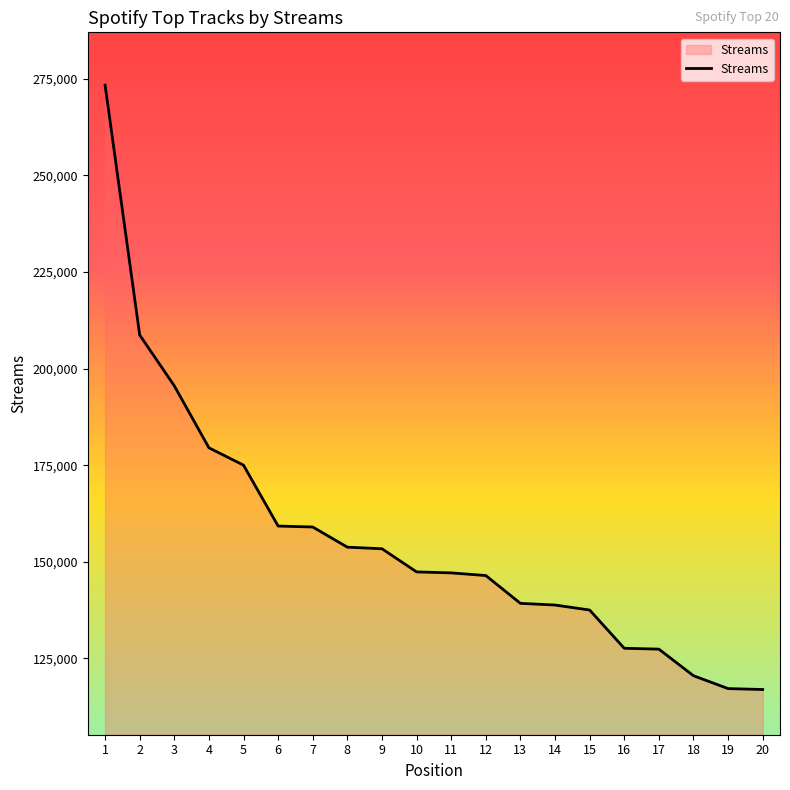

What is the difference between the maximum and minimum values?

156364